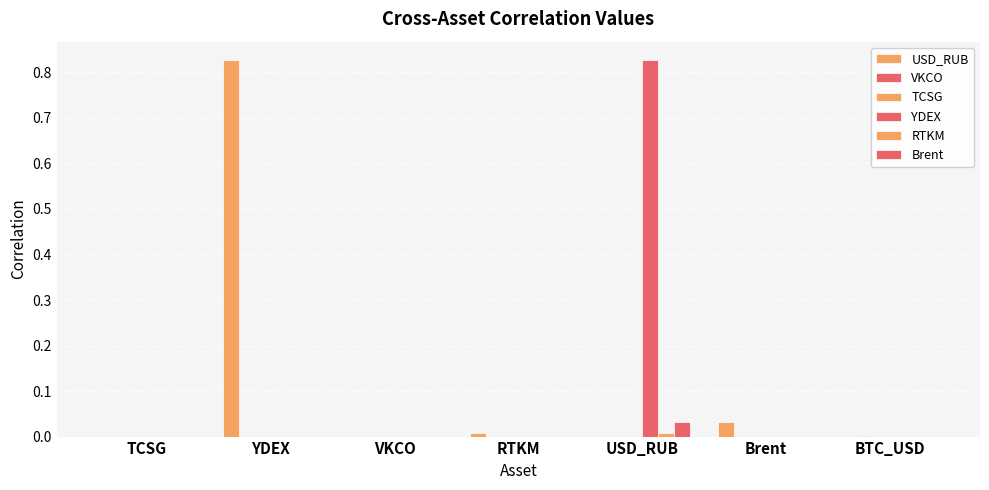

What position from the left is Brent?

6